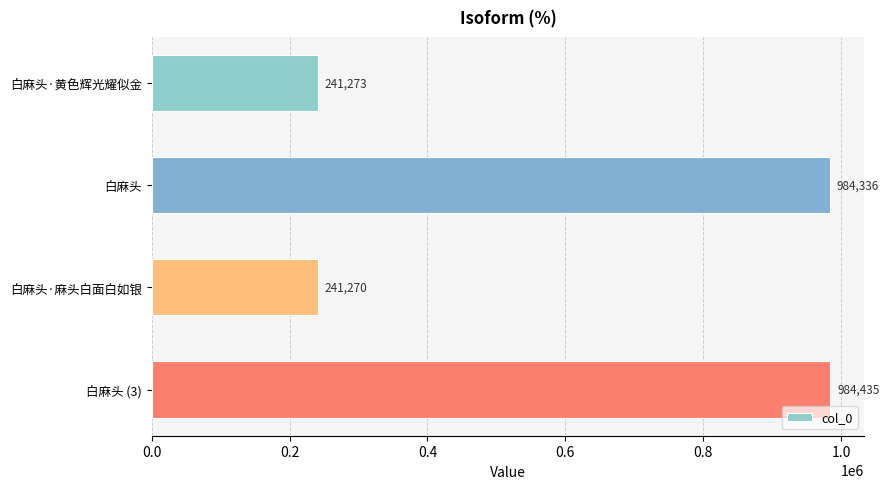

What value does the data have at 白麻头 (3), to the nearest 10?

984440